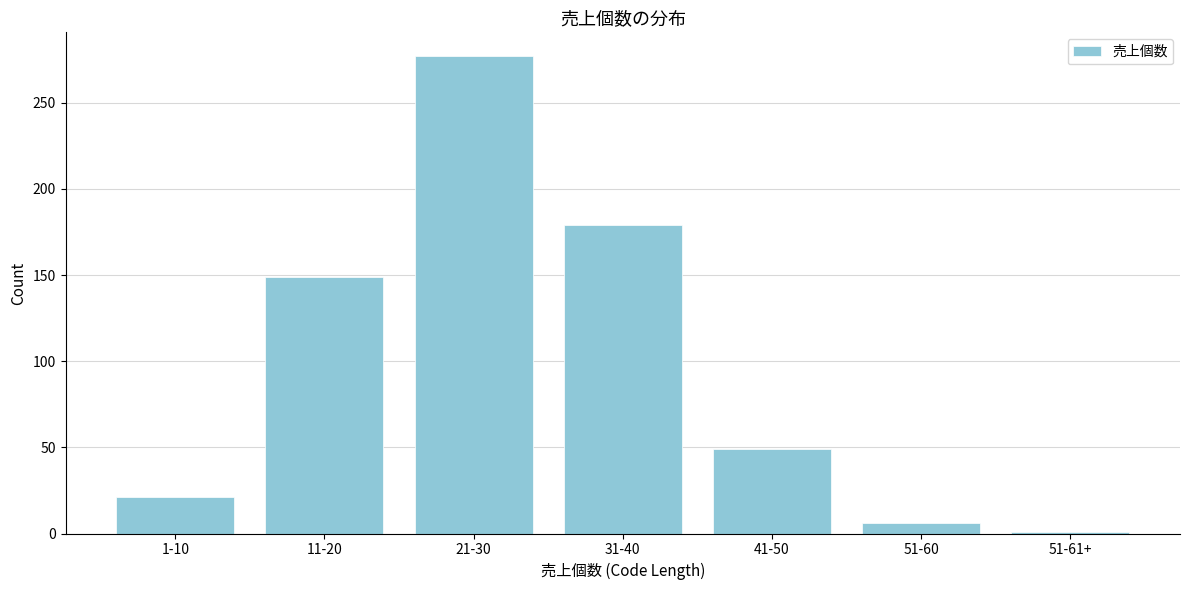

Reading right to left, list all the values displayed in this chart.

1	6	49	179	277	149	21